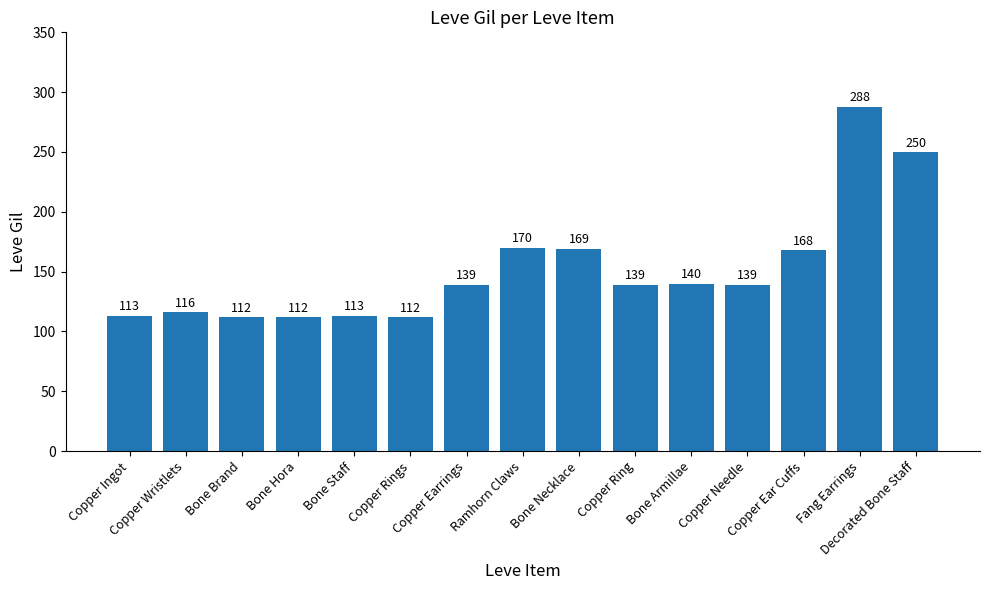

What is the difference between the maximum and minimum values?

176